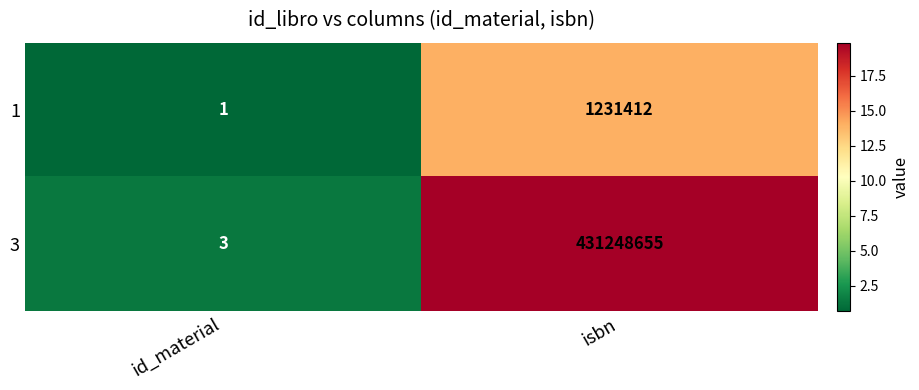

What is the sum of all 1 values?

1231413